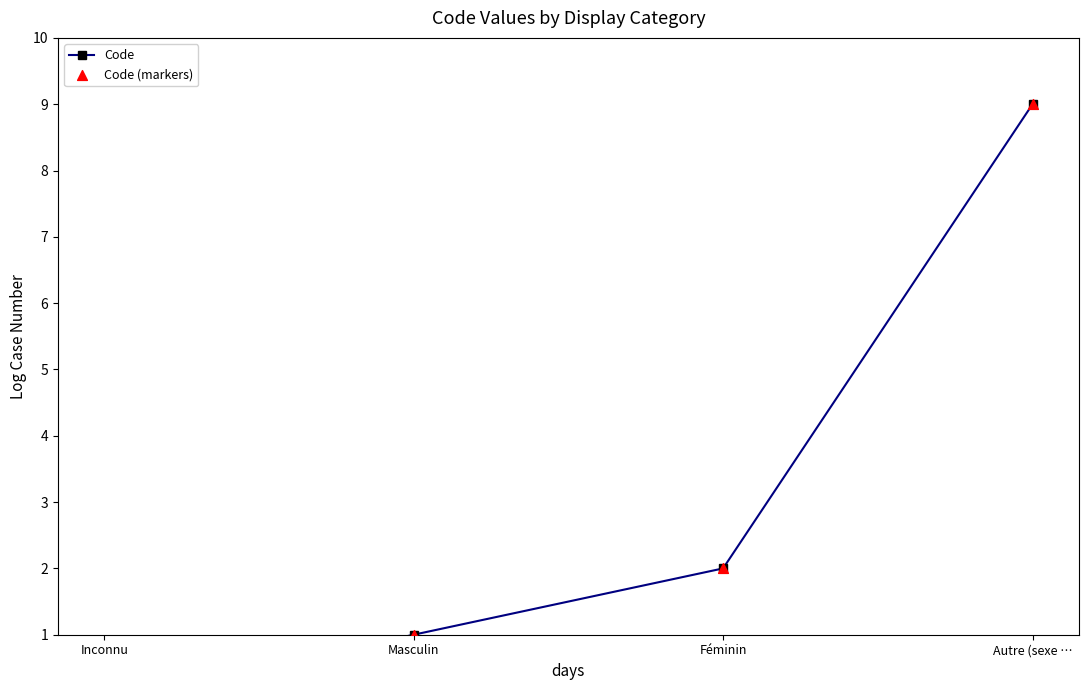

What are all the series names shown in the legend?

Code, Code (markers)